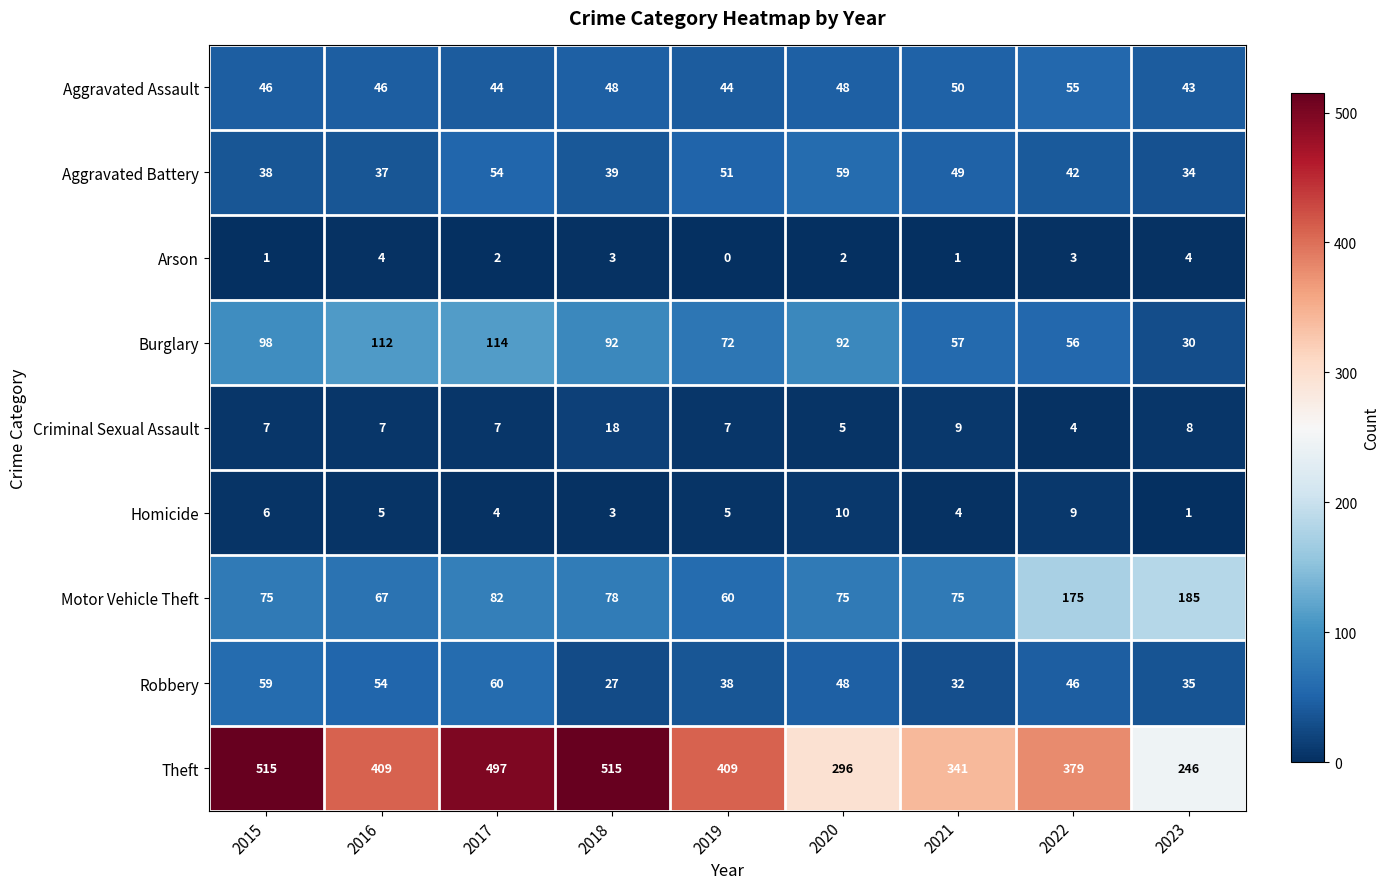

What is the difference between the highest and lowest values at 2022?

376